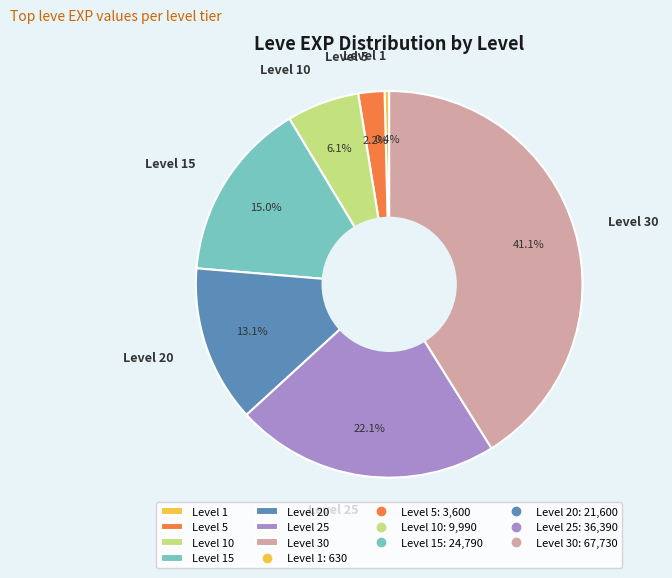

What percentage is NOT represented by Level 1?

99.6%